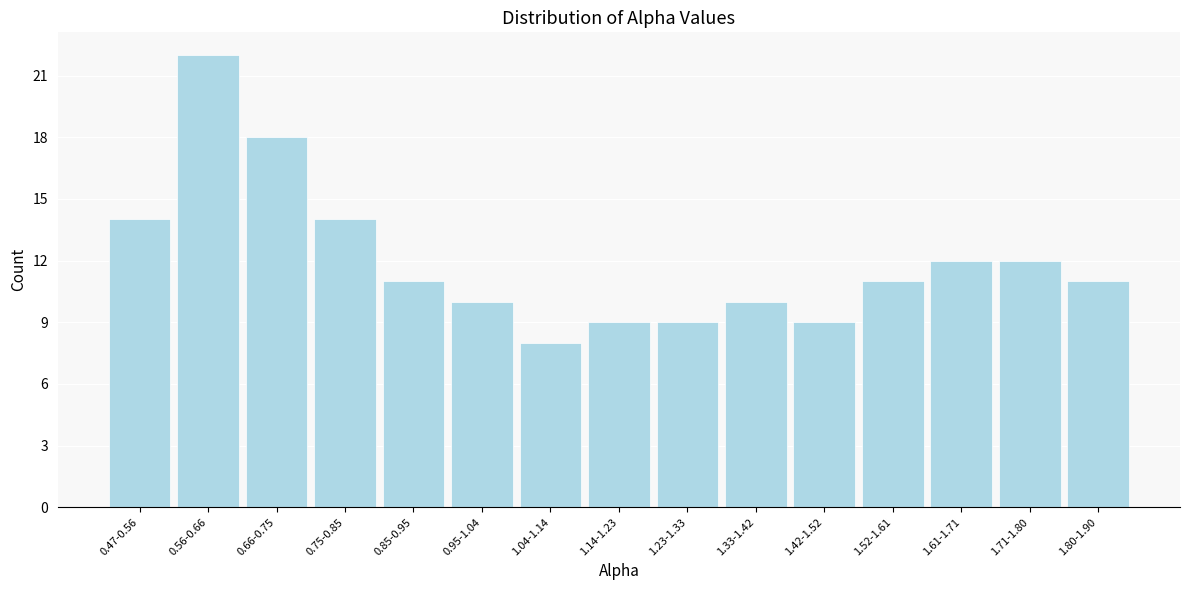

Reading left to right, transcribe all the data shown in this chart.

0.47-0.56=14	0.56-0.66=22	0.66-0.75=18	0.75-0.85=14	0.85-0.95=11	0.95-1.04=10	1.04-1.14=8	1.14-1.23=9	1.23-1.33=9	1.33-1.42=10	1.42-1.52=9	1.52-1.61=11	1.61-1.71=12	1.71-1.80=12	1.80-1.90=11